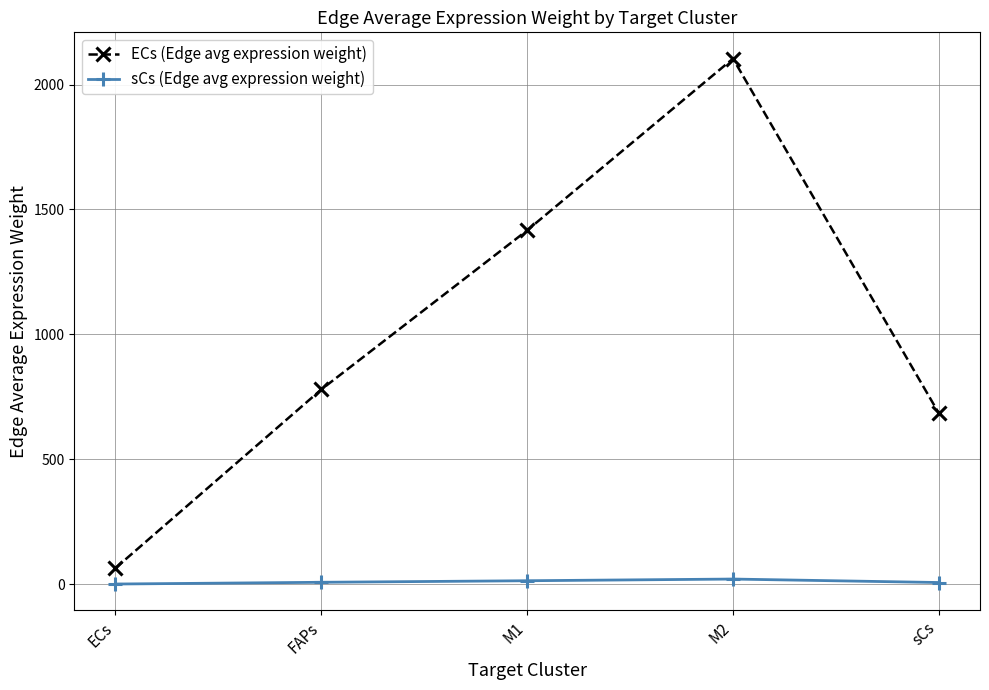

True or false: ECs (Edge avg expression weight) has more than 2 interior local peaks.

False